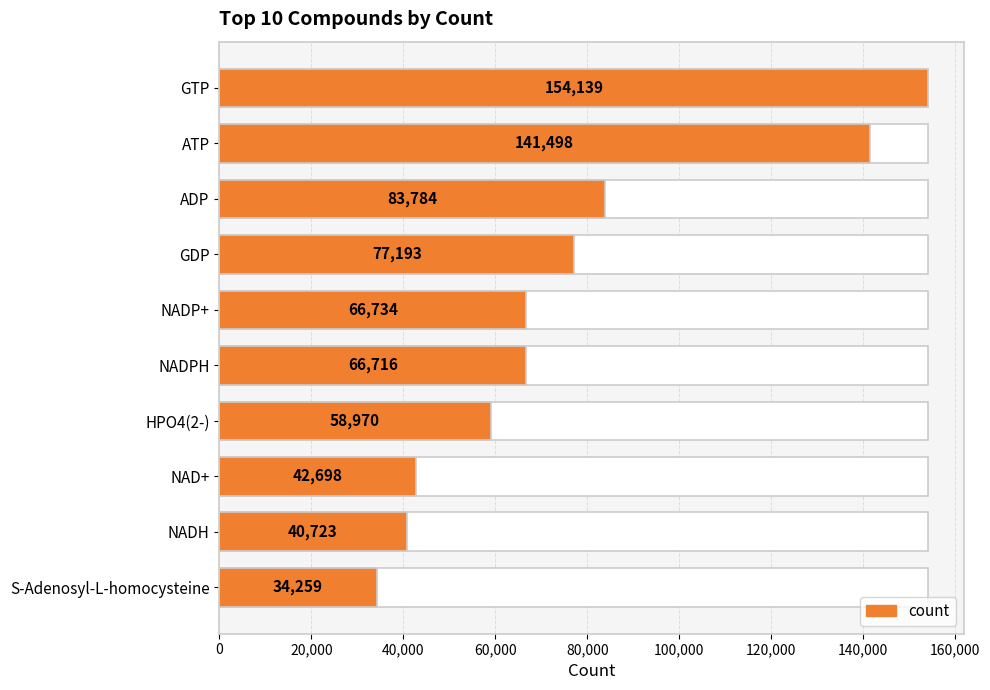

What is the value of the 3rd bar from the left?

83784